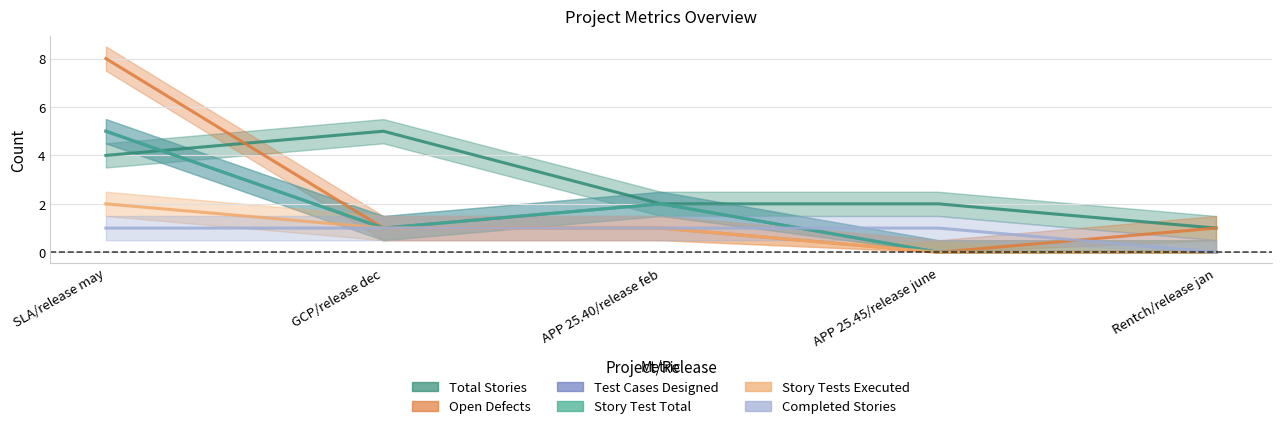

How many interior local peaks does the Total Stories series have?

1